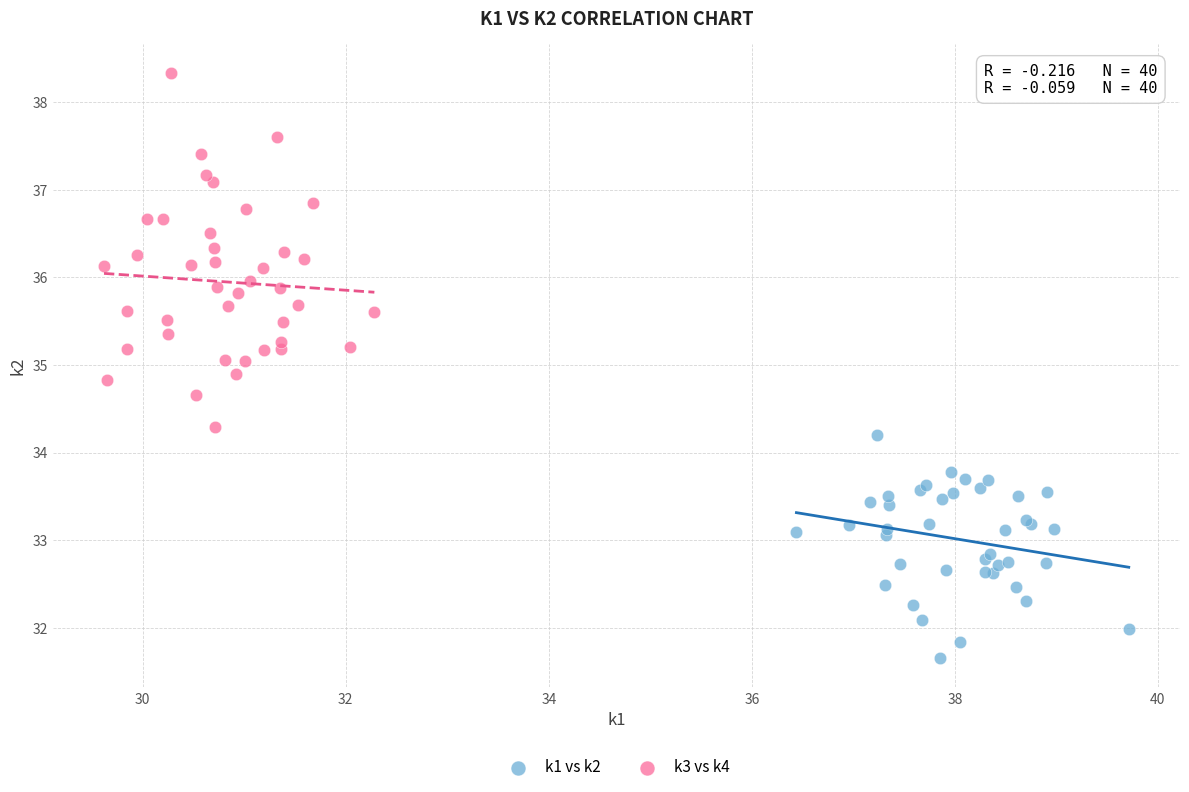

Which series reaches the minimum Y coordinate?

k1 vs k2